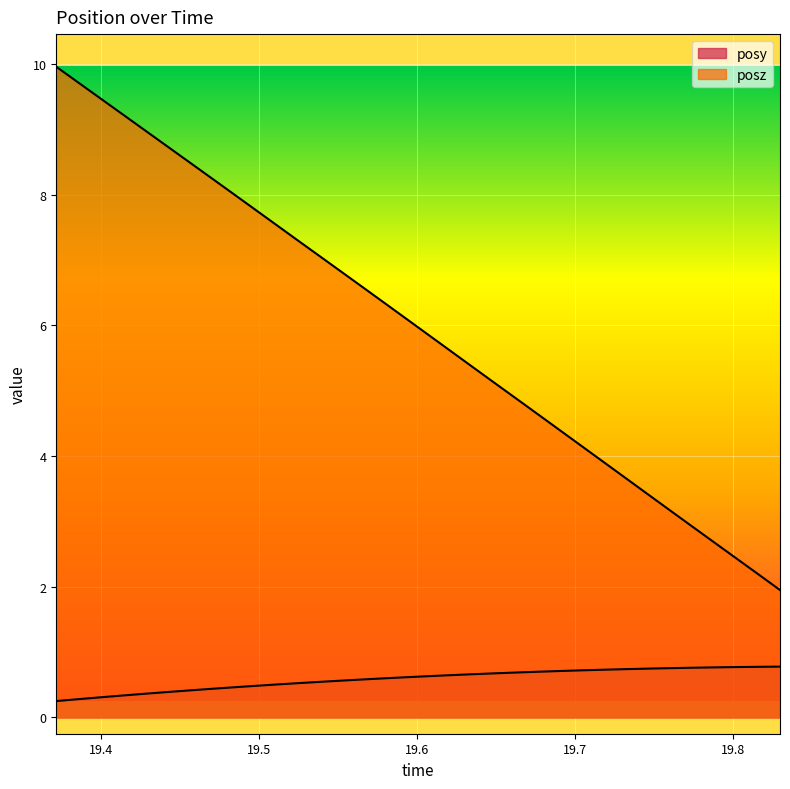

How many lines are shown in the chart?

2